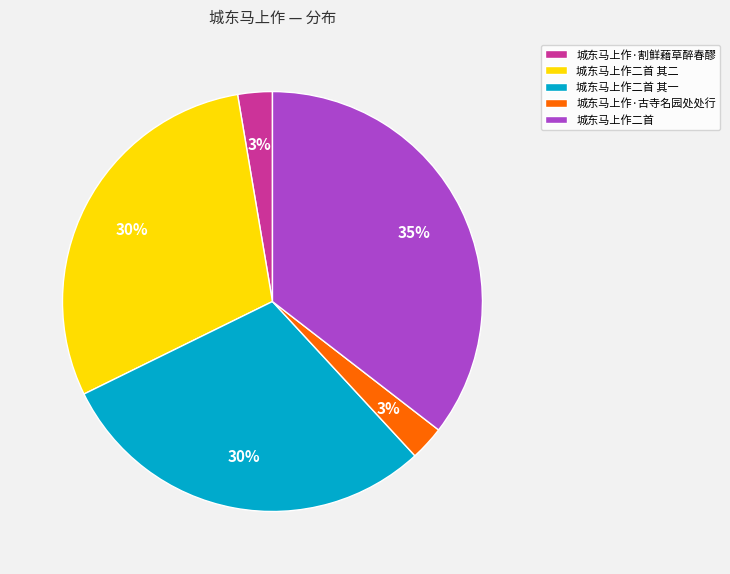

What is the ratio of the value at 城东马上作二首 其一 to the value at 城东马上作二首 其二?

1.0